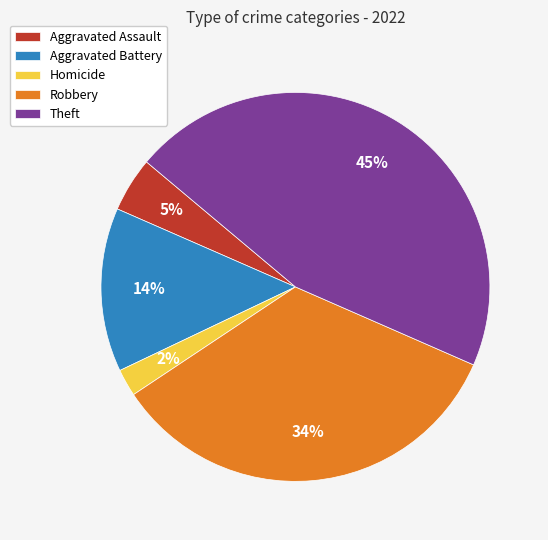

Combined, do Aggravated Assault and Aggravated Battery account for over 50%?

No